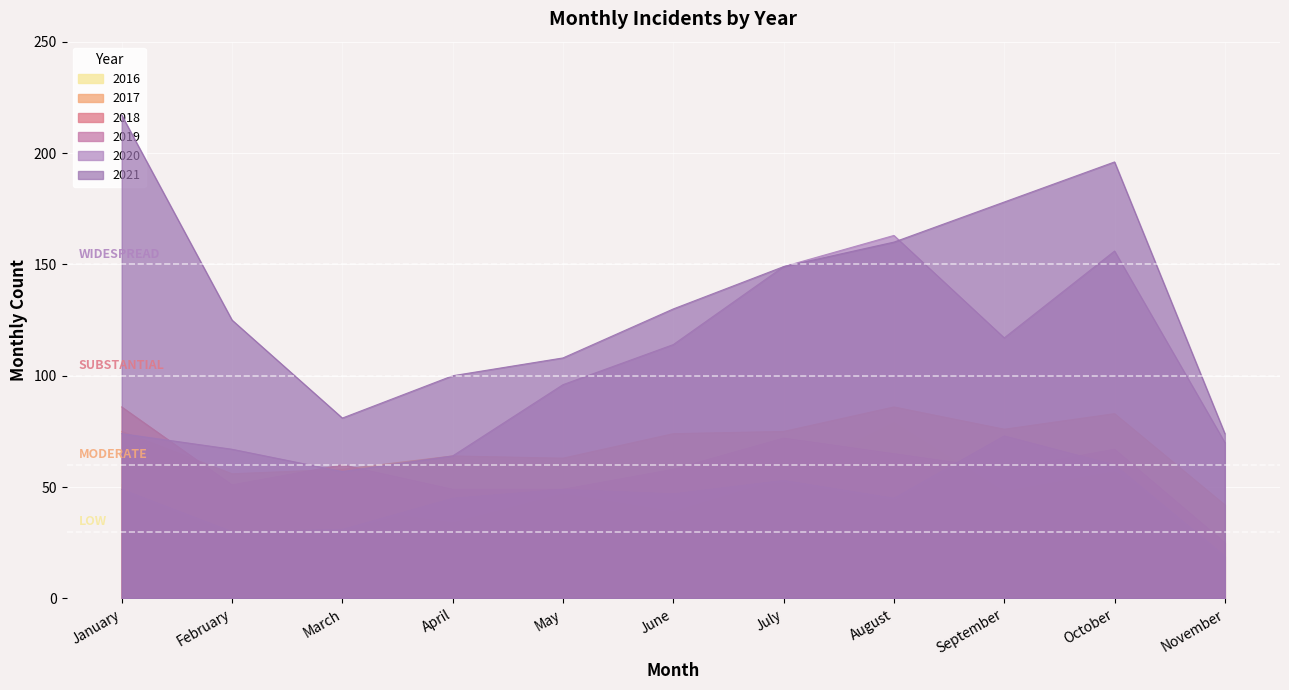

What is the highest value of the 2018 series?

86